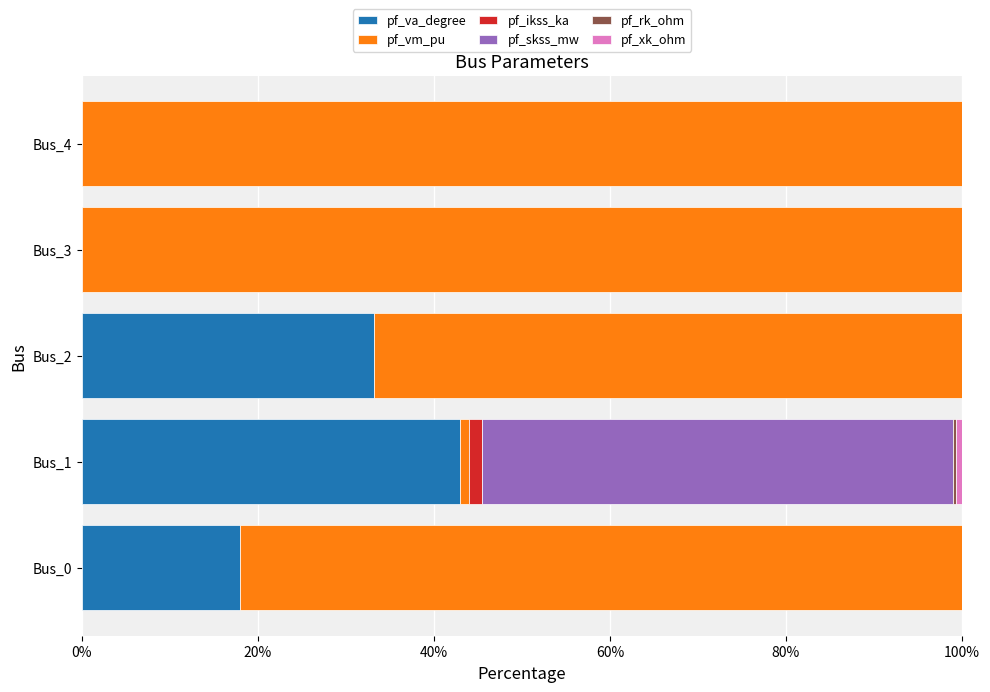

Which category has the highest value in the pf_va_degree series?

Bus_1